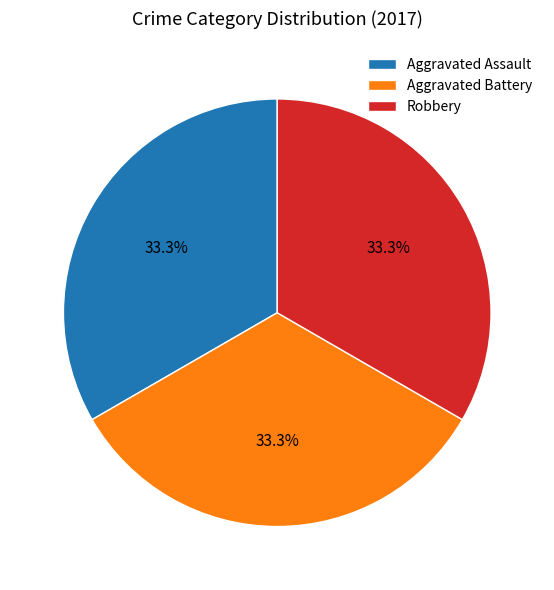

Is there any slice that represents more than half of the pie?

No